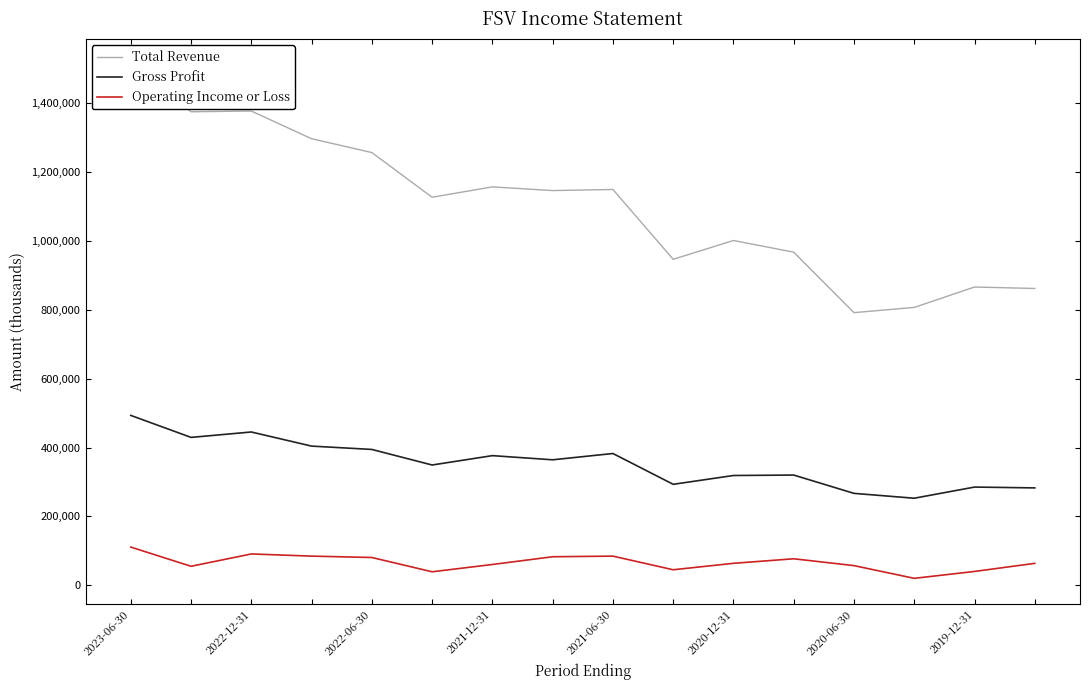

True or false: Gross Profit and Operating Income or Loss cross at least once.

False